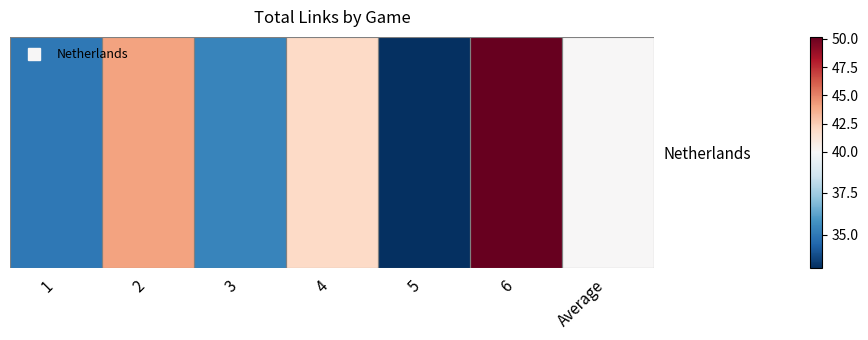

True or false: the data shows 44.1 at 2.

True